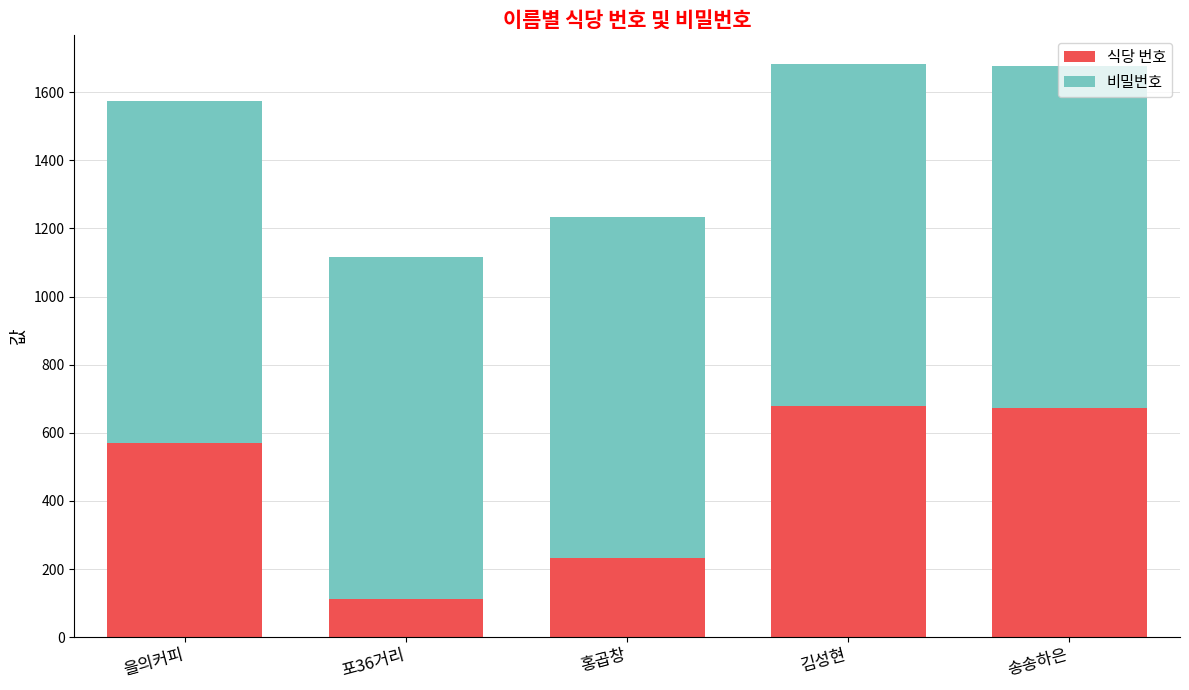

What is the total value across all series at 김성현?

1683